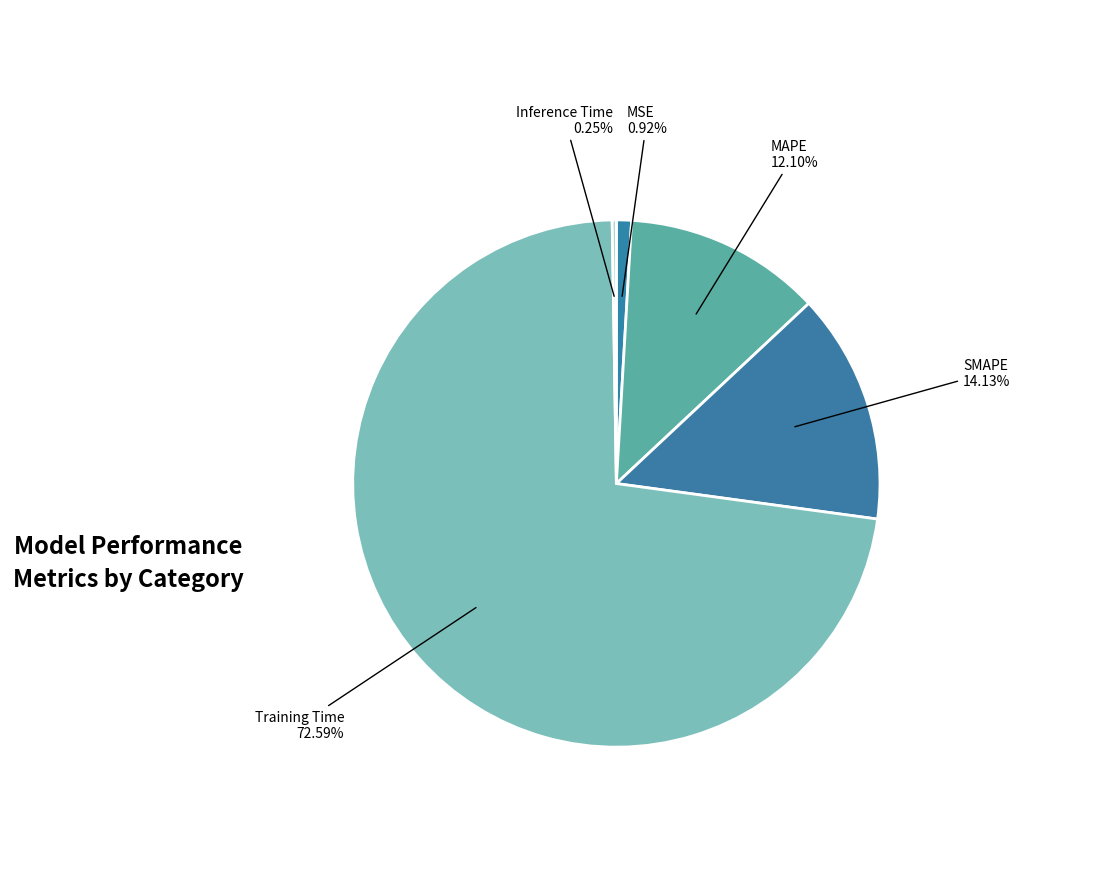

How many segments does this pie chart have?

5